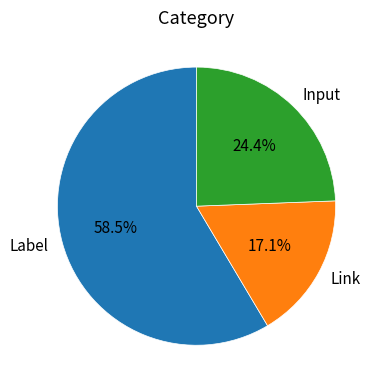

To the nearest percent, what is the average slice percentage?

33%